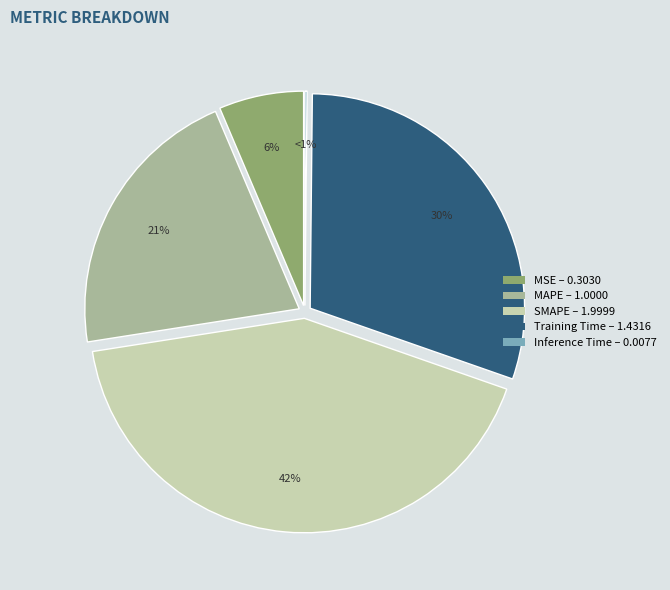

Rank the categories by value from lowest to highest.

Inference Time, MSE, MAPE, Training Time, SMAPE